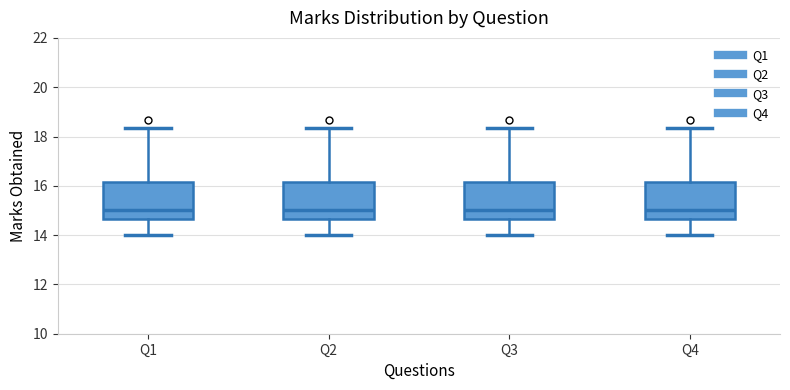

Reading left to right, read every box against the y-axis: the position of its median line, the range the box covers, and the ends of its whiskers. The values are not printed on the chart, so give them approximately, as read against the axis.

Q1: median 15.0, box 14.6 to 16.2, whiskers 14.0 to 18.4
Q2: median 15.0, box 14.6 to 16.2, whiskers 14.0 to 18.4
Q3: median 15.0, box 14.6 to 16.2, whiskers 14.0 to 18.4
Q4: median 15.0, box 14.6 to 16.2, whiskers 14.0 to 18.4